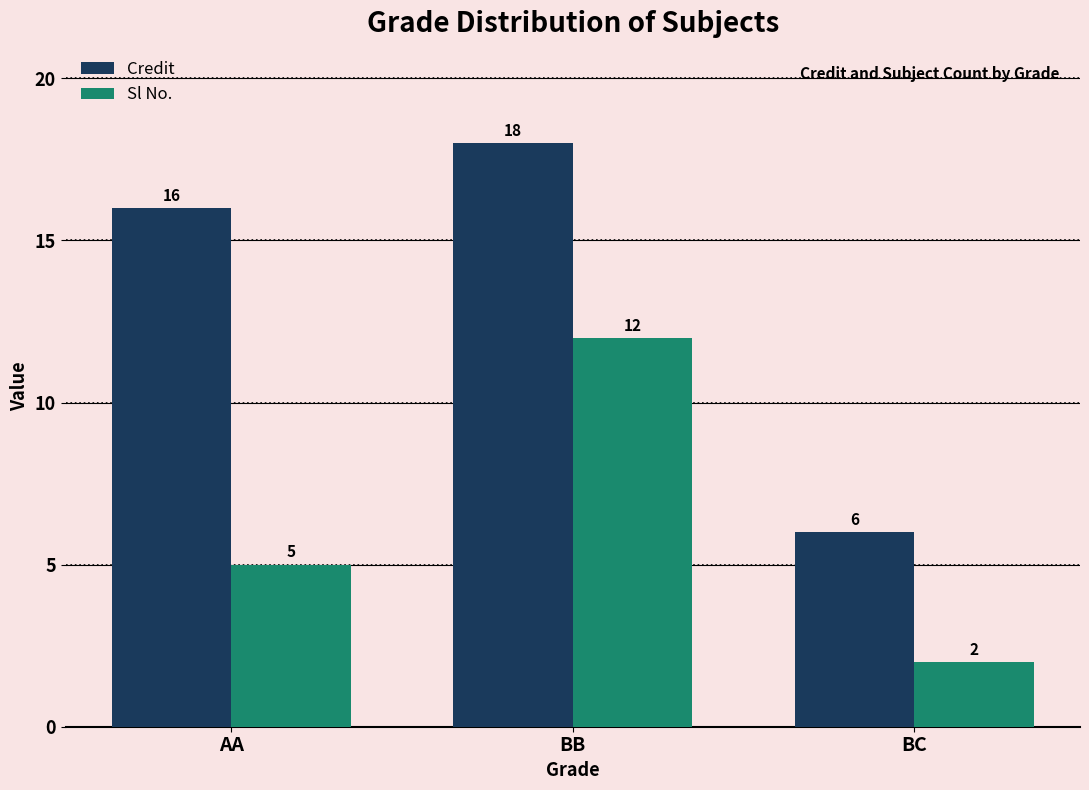

Does the chart contain stacked bars?

No